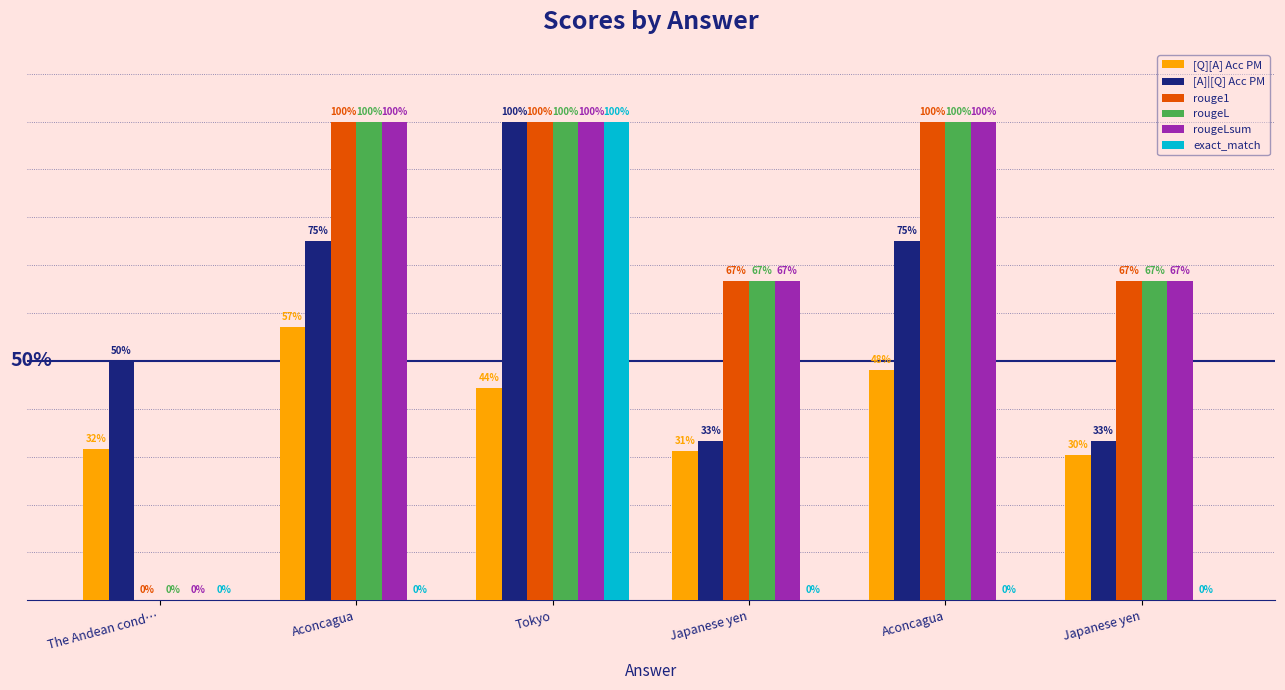

What is the total value across all series at Aconcagua?

4.3